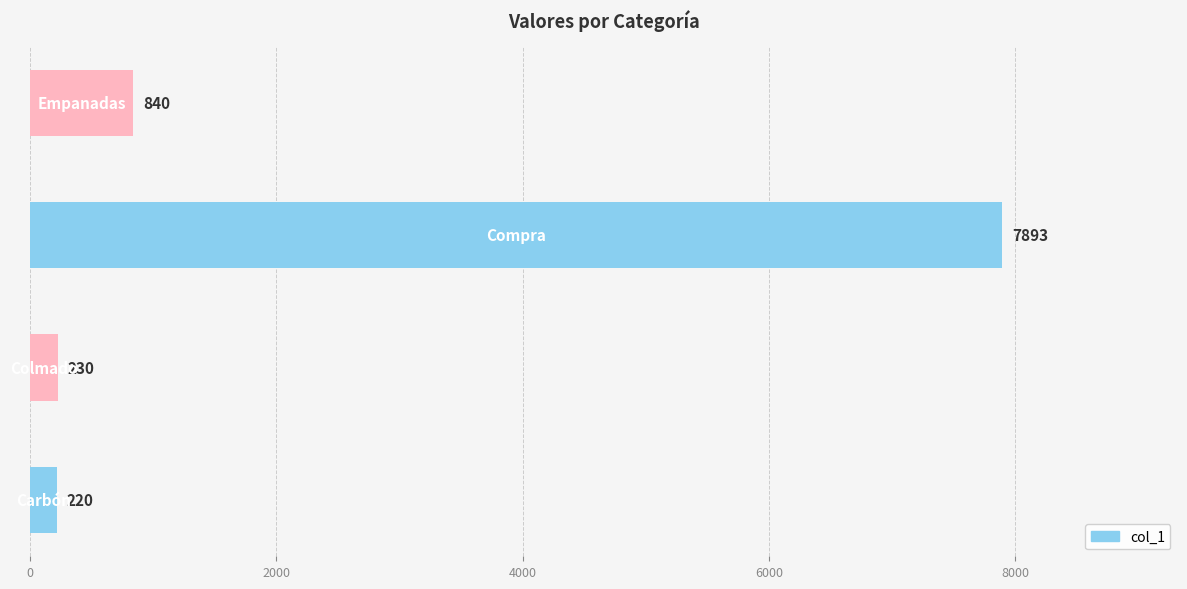

What position from the right is Compra?

2